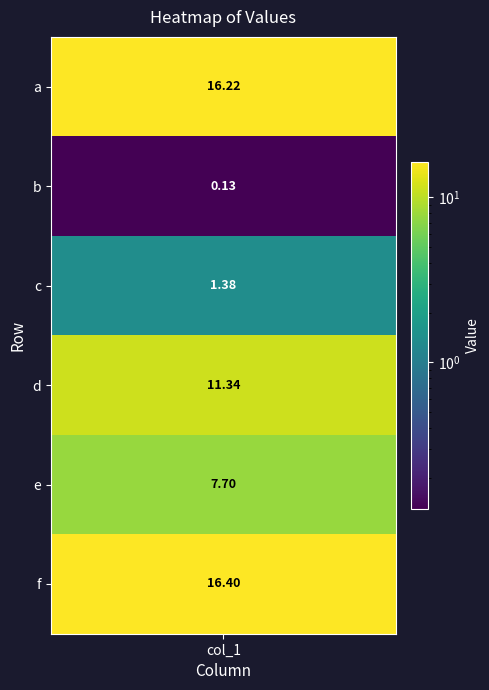

What is the difference between the maximum and minimum values?

16.3